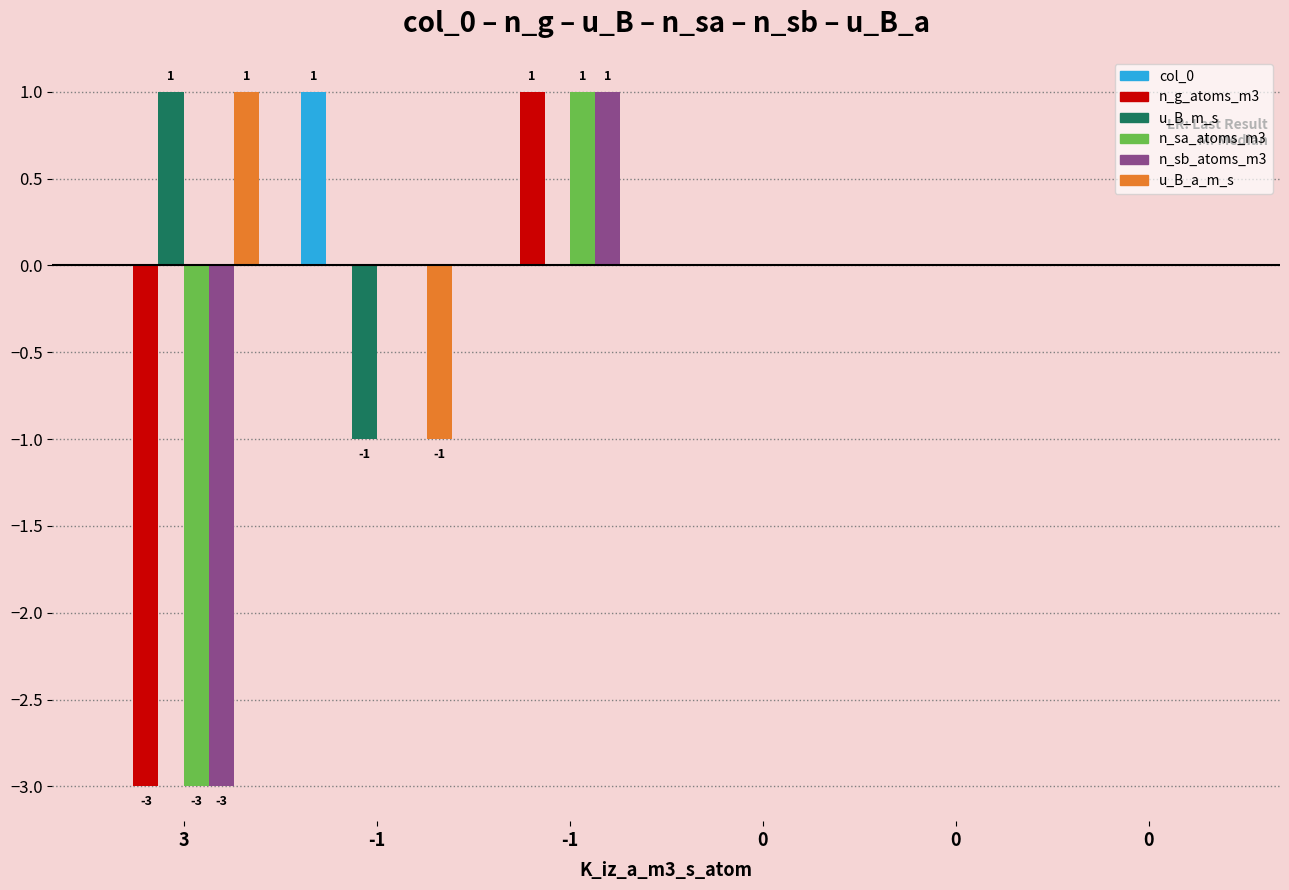

Which series has the largest total across all categories?

col_0